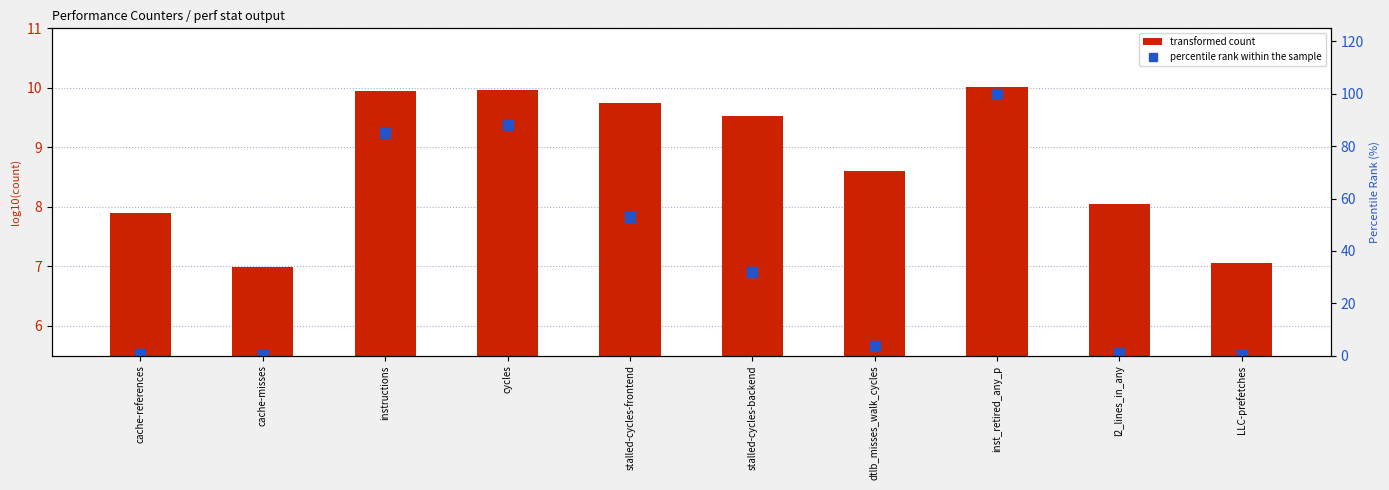

Which series has the largest total across all categories?

percentile rank within the sample